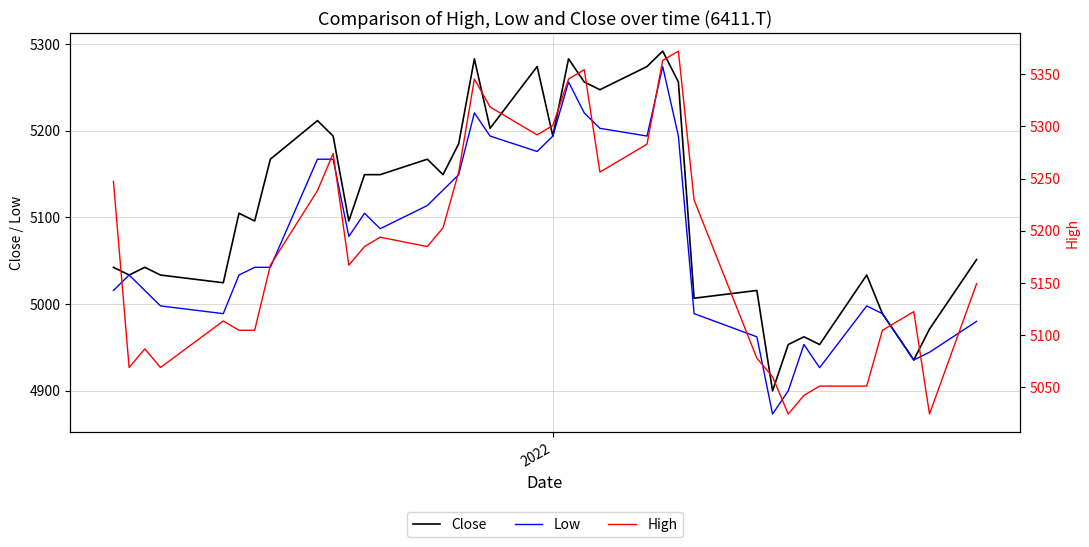

How many lines are shown in the chart?

3